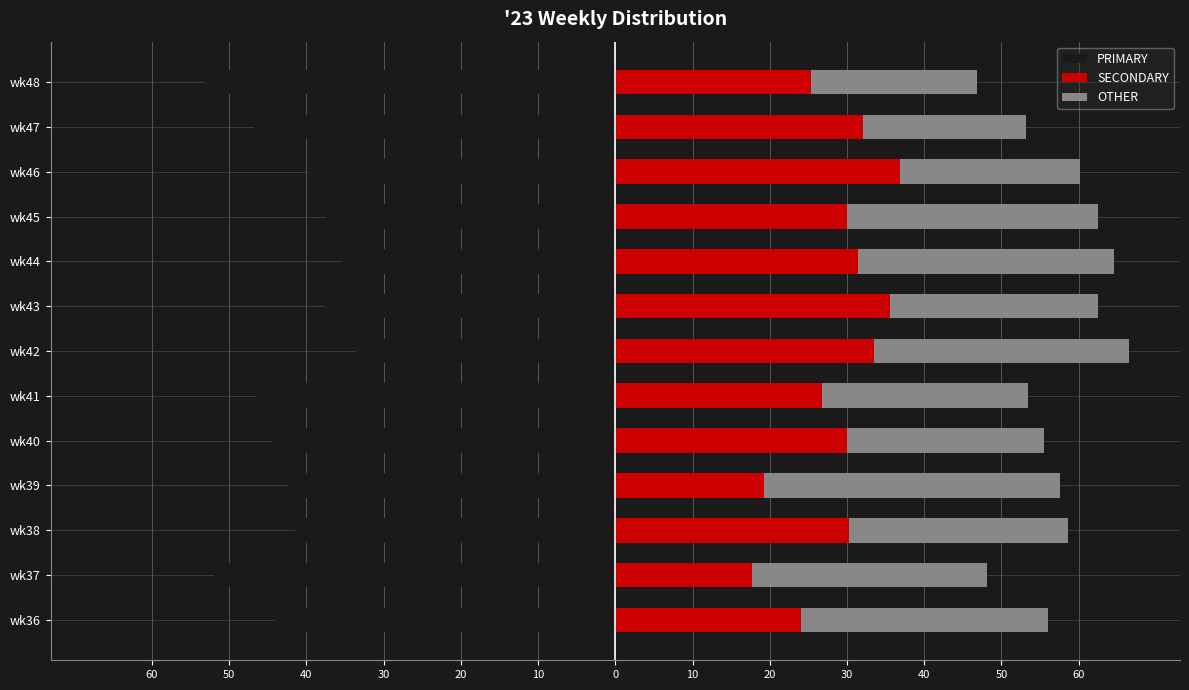

What are all the series names shown in the legend?

PRIMARY, SECONDARY, OTHER